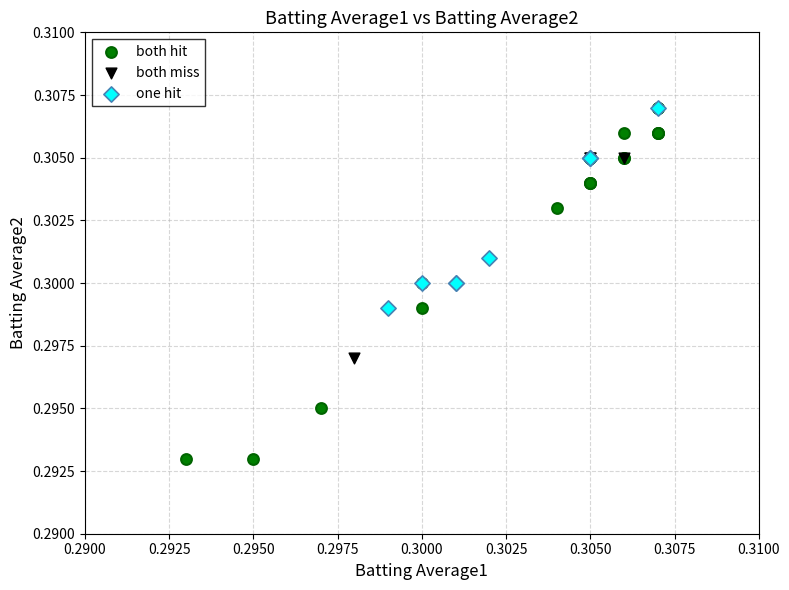

Which series has the largest Y range (max minus min)?

both hit